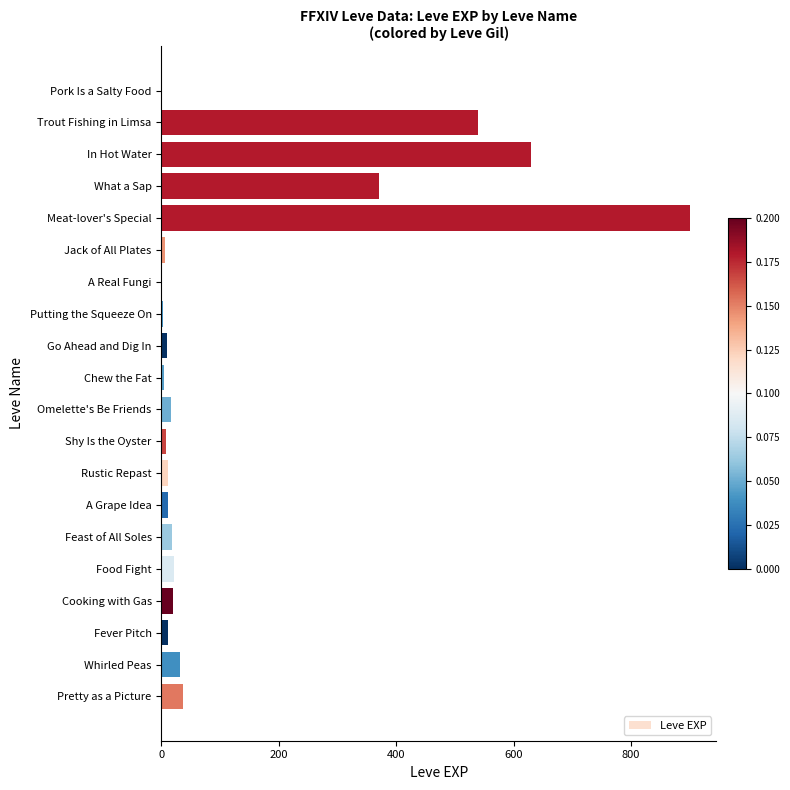

The value at What a Sap is 370. True or false?

True